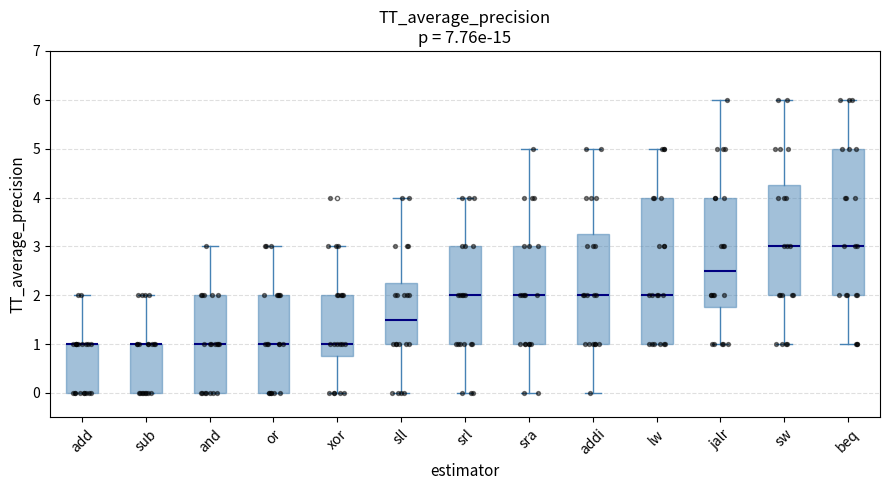

Reading left to right, transcribe this box plot: for each box, give where its median line is, the range the box spans, and where its two whiskers end, as read against the y-axis. The values are not printed on the chart, so give them approximately, as read against the axis.

add: median 1.0 (drawn on the box's upper edge), box 0.0 to 1.0, whiskers 0.0 to 2.0
sub: median 1.0 (drawn on the box's upper edge), box 0.0 to 1.0, whiskers 0.0 to 2.0
and: median 1.0, box 0.0 to 2.0, whiskers 0.0 to 3.0
or: median 1.0, box 0.0 to 2.0, whiskers 0.0 to 3.0
xor: median 1.0, box 0.8 to 2.0, whiskers 0.0 to 3.0
sll: median 1.5, box 1.0 to 2.3, whiskers 0.0 to 4.0
srl: median 2.0, box 1.0 to 3.0, whiskers 0.0 to 4.0
sra: median 2.0, box 1.0 to 3.0, whiskers 0.0 to 5.0
addi: median 2.0, box 1.0 to 3.3, whiskers 0.0 to 5.0
lw: median 2.0, box 1.0 to 4.0, whiskers 1.0 to 5.0
jalr: median 2.5, box 1.8 to 4.0, whiskers 1.0 to 6.0
sw: median 3.0, box 2.0 to 4.3, whiskers 1.0 to 6.0
beq: median 3.0, box 2.0 to 5.0, whiskers 1.0 to 6.0